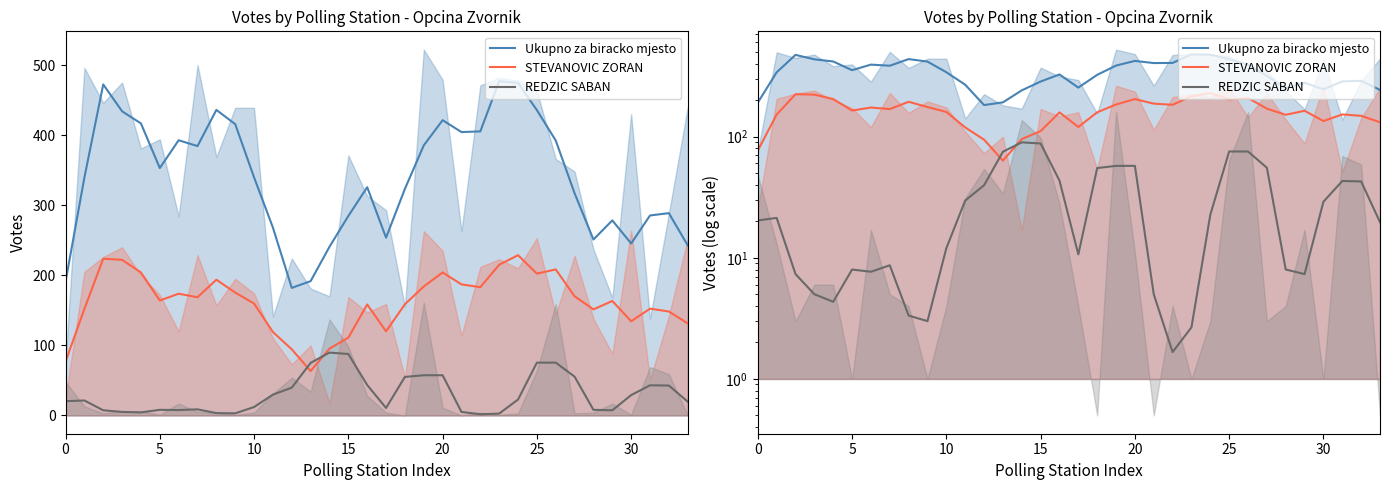

What is the minimum value for REDZIC SABAN?

1.7